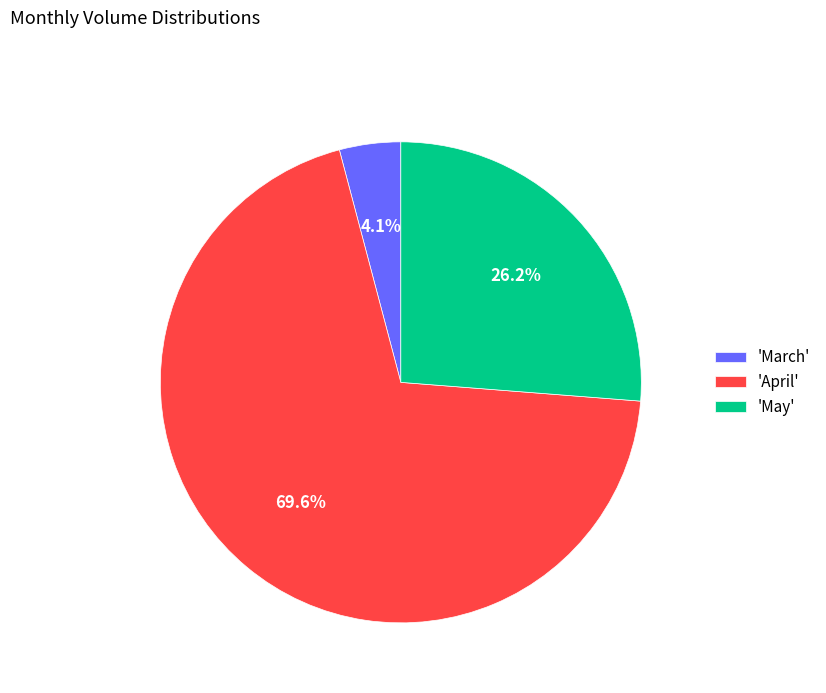

What is the total percentage of 'April' and 'March'?

73.8%